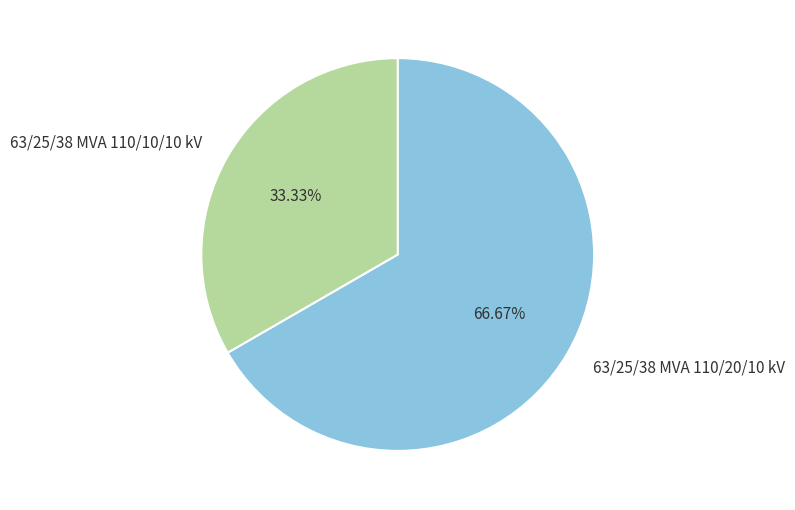

To the nearest percent, what is the combined percentage of 63/25/38 MVA 110/20/10 kV and 63/25/38 MVA 110/10/10 kV?

100%